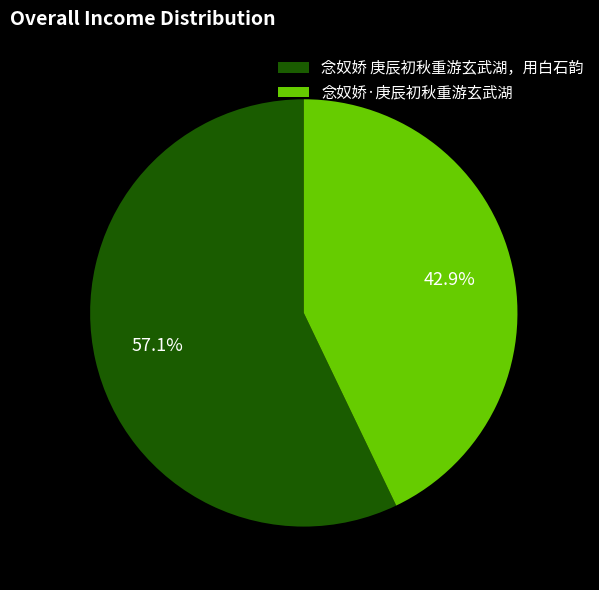

The 念奴娇·庚辰初秋重游玄武湖 slice represents 57% of the pie. True or false?

False